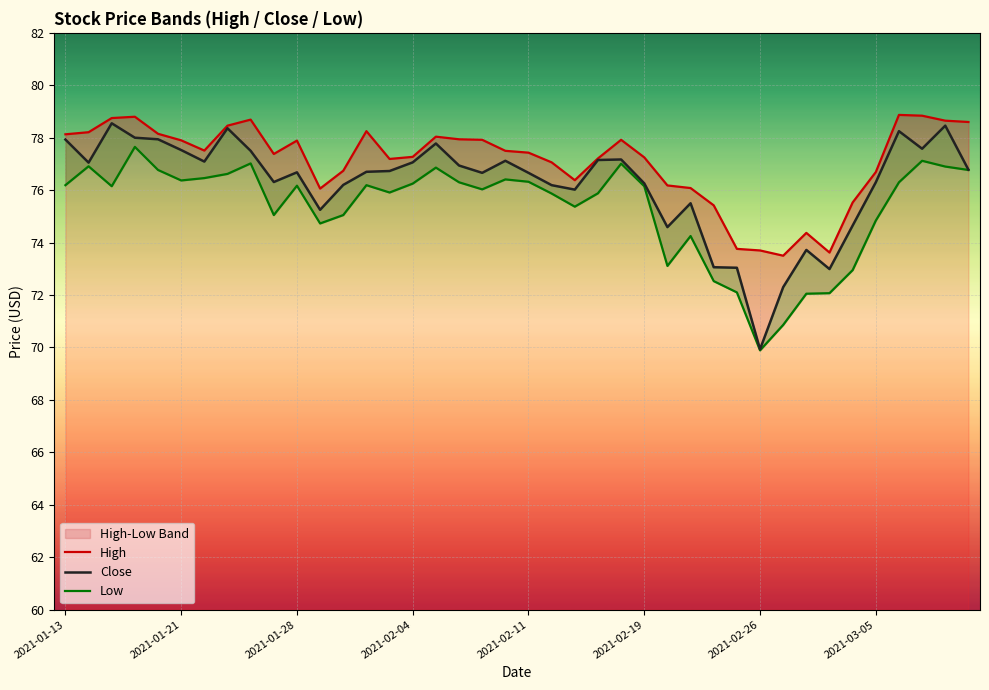

At 2021-02-04, list the series in order from largest to smallest.

High, Close, Low